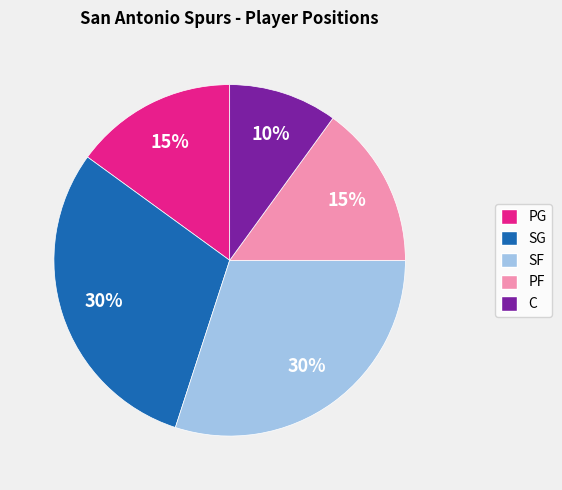

To the nearest percent, what is the combined percentage of SF and C?

40%